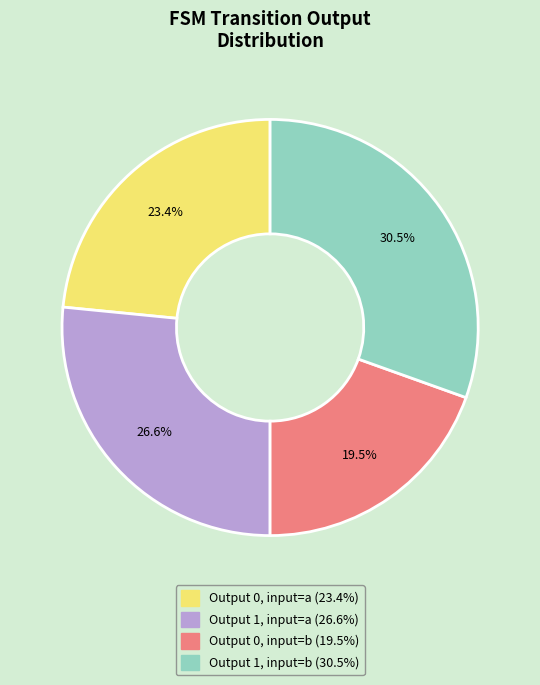

Does any single category account for the majority?

No